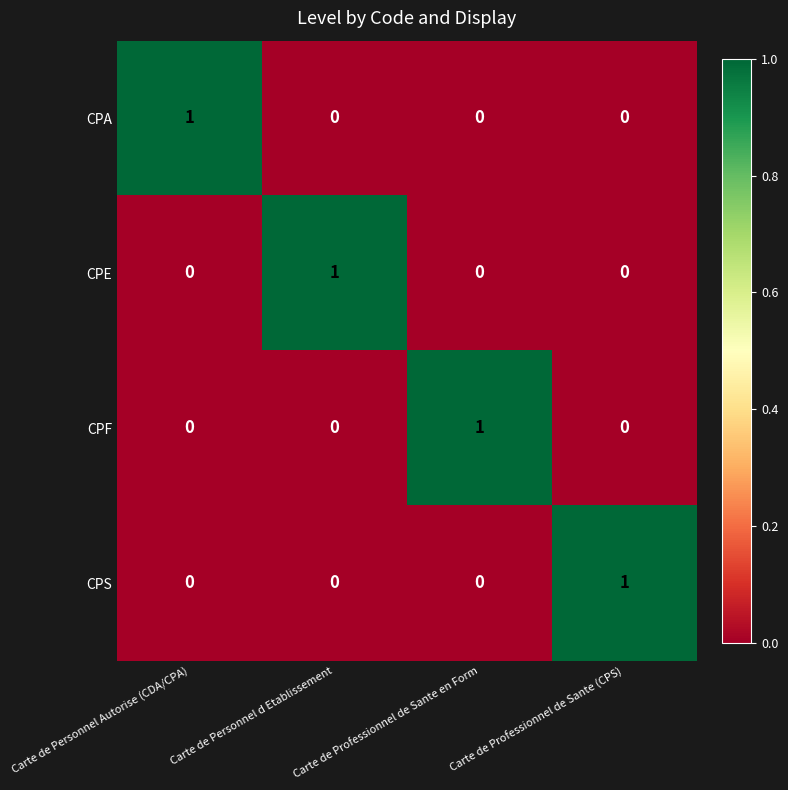

What is the difference between the highest and lowest values at Carte de Personnel Autorise (CDA/CPA)?

1